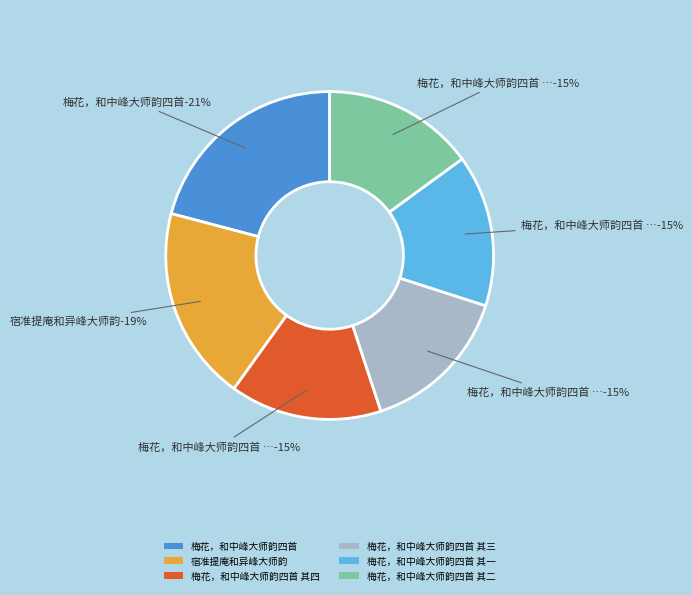

To the nearest percent, what is the difference between the largest and smallest slice percentages?

6%